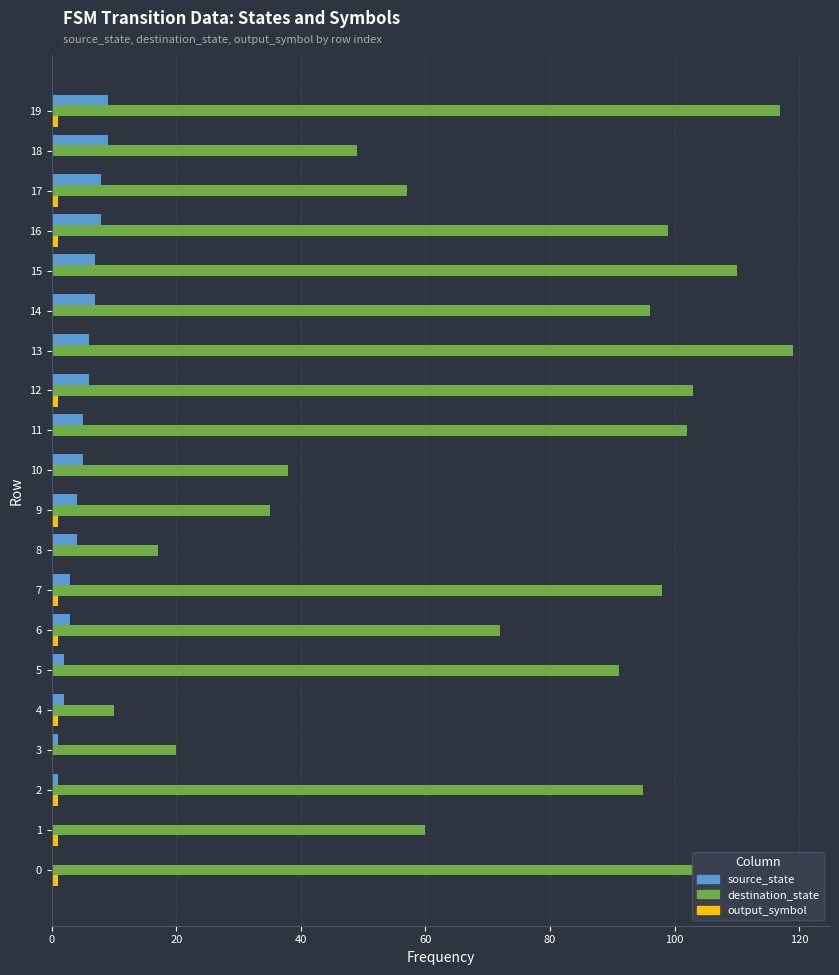

What is the difference between the destination_state values at 14 and 18?

47